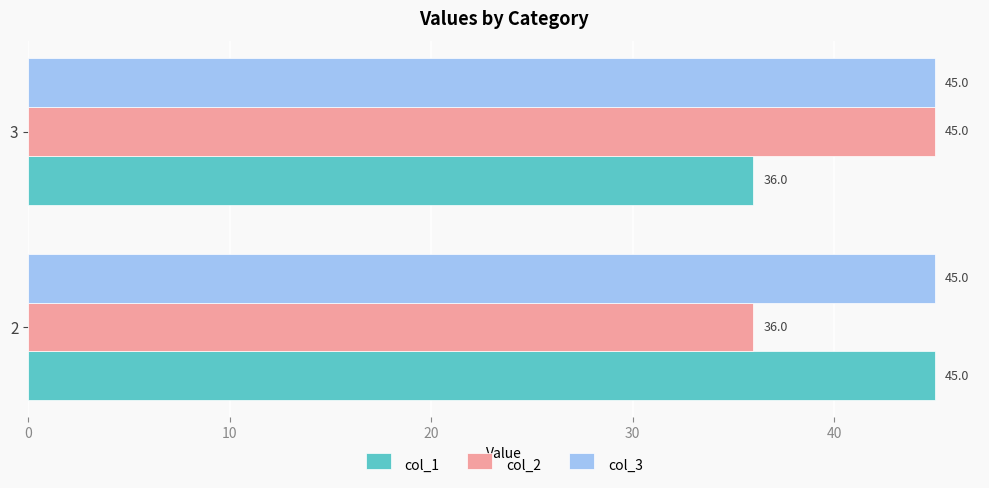

What is the spread (max minus min) of values at 2?

9